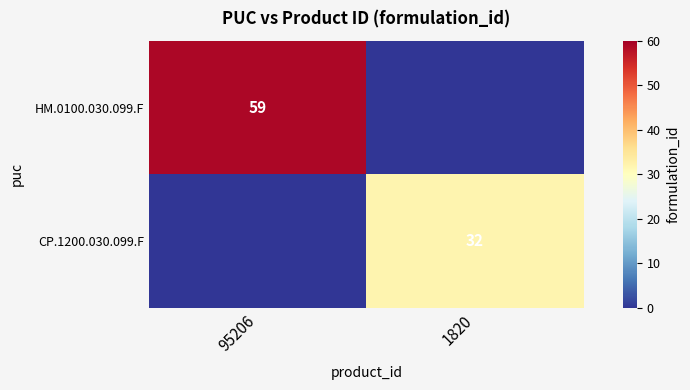

The value of CP.1200.030.099.F at 1820 is 21. True or false?

False